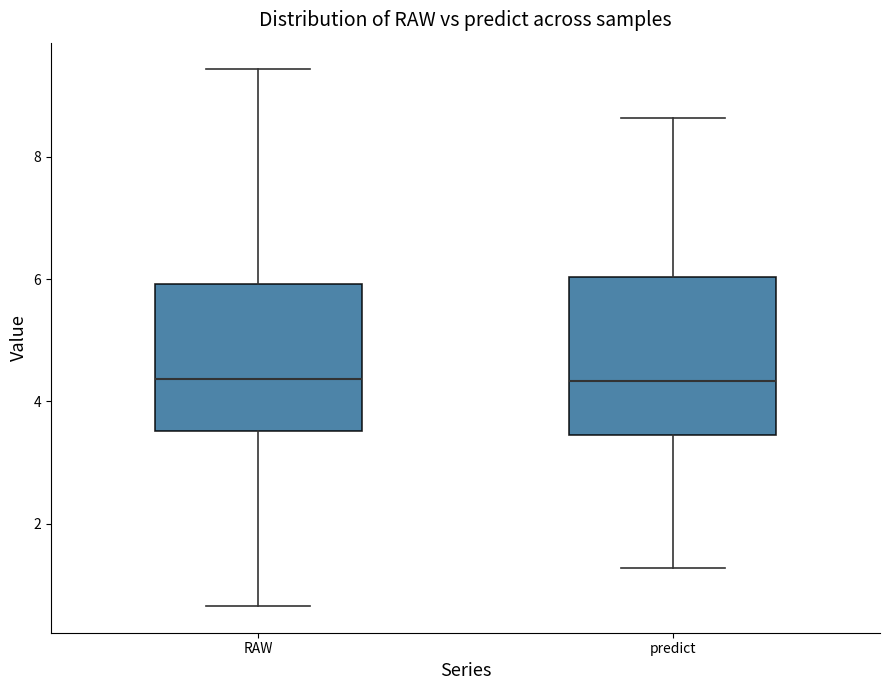

Where does the median line of the box for predict sit on the y-axis? The values are not printed on the chart, so give them approximately, as read against the axis.

4.4